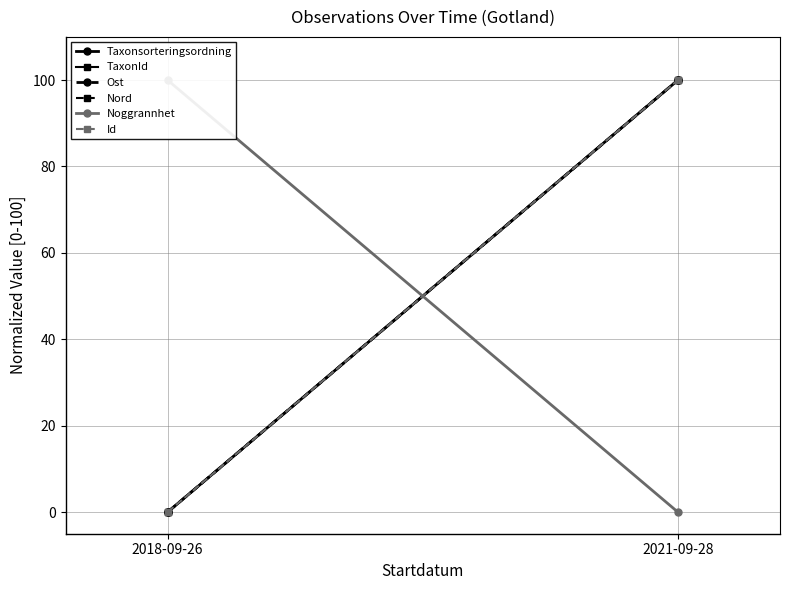

How many categories are shown in the chart?

2